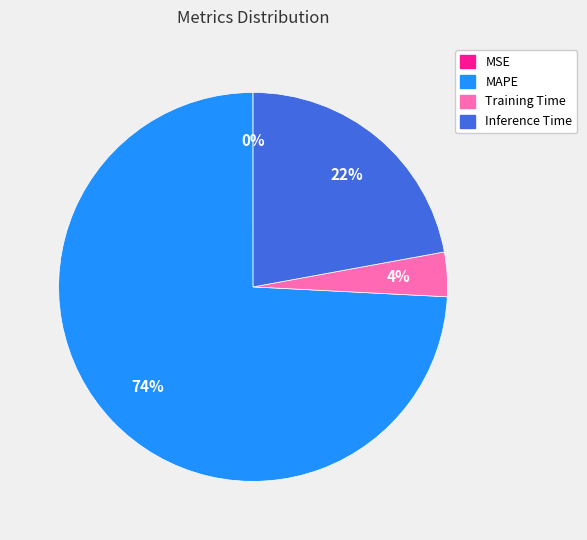

The Inference Time slice represents 16% of the pie. True or false?

False